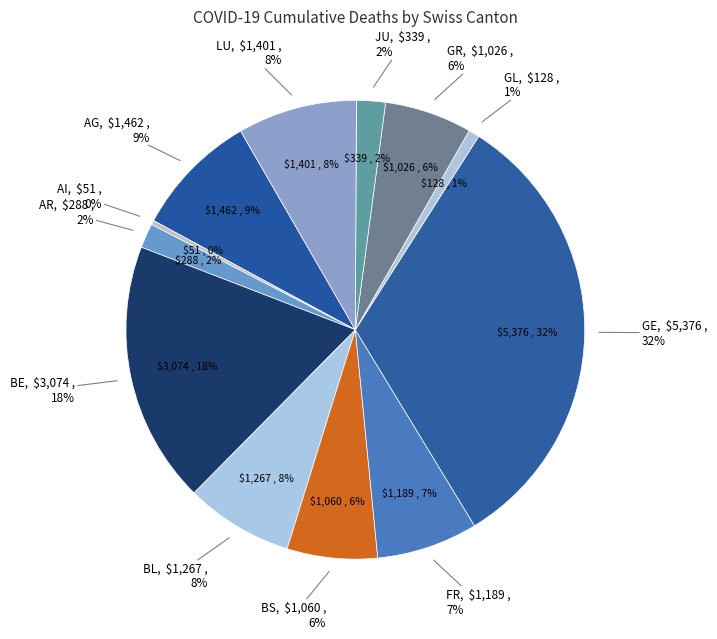

Is there any slice that represents more than half of the pie?

No